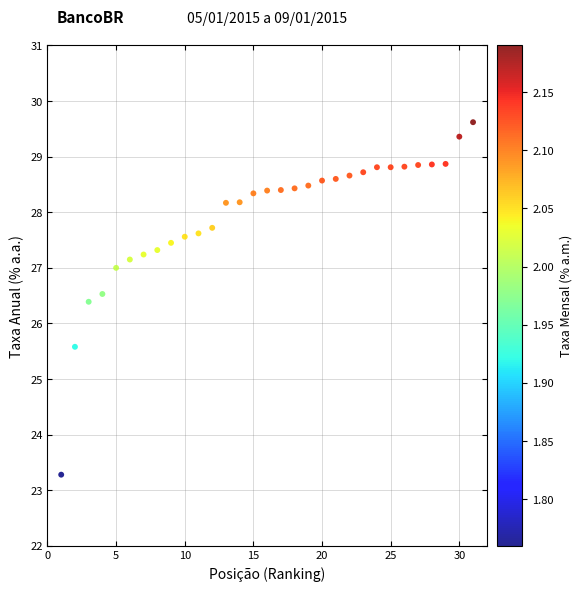

What is the range of Y values (max minus min)?

6.3